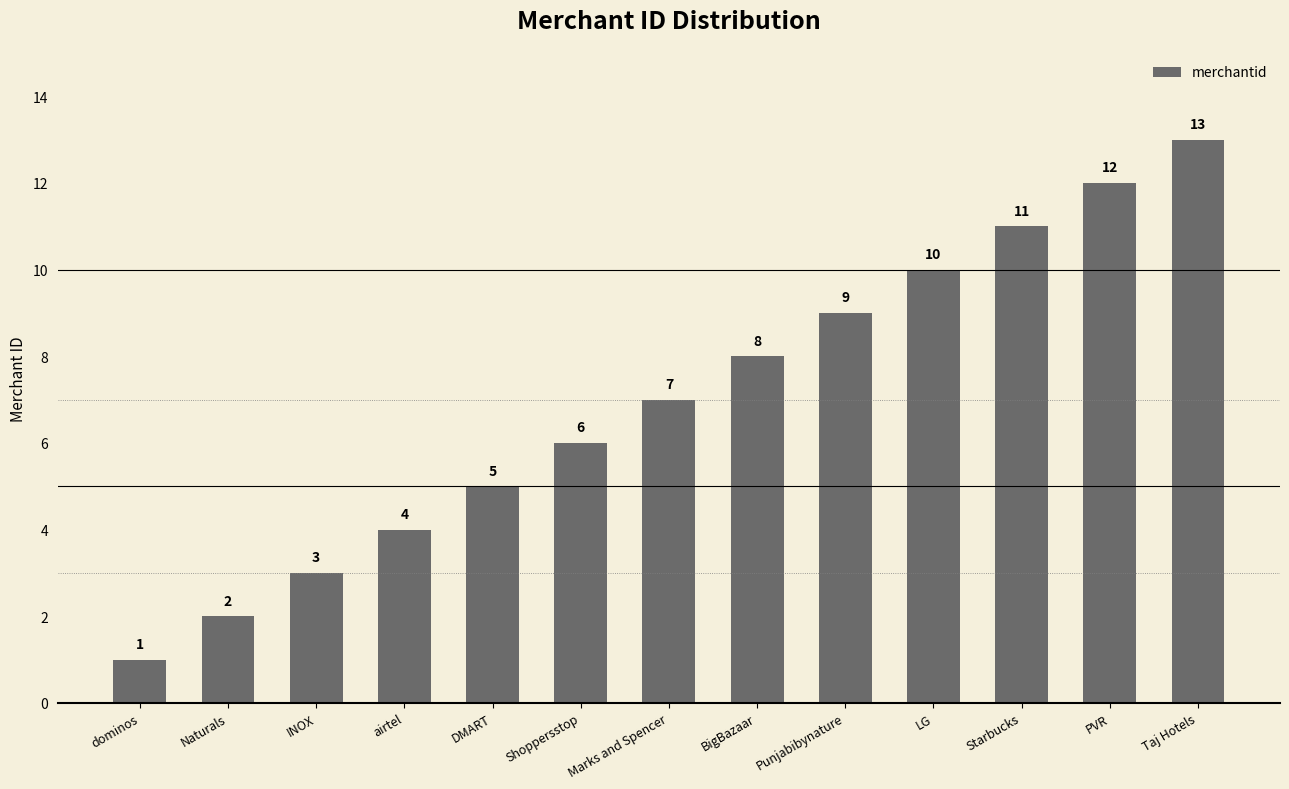

What is the difference between the values at Punjabibynature and Shoppersstop?

3